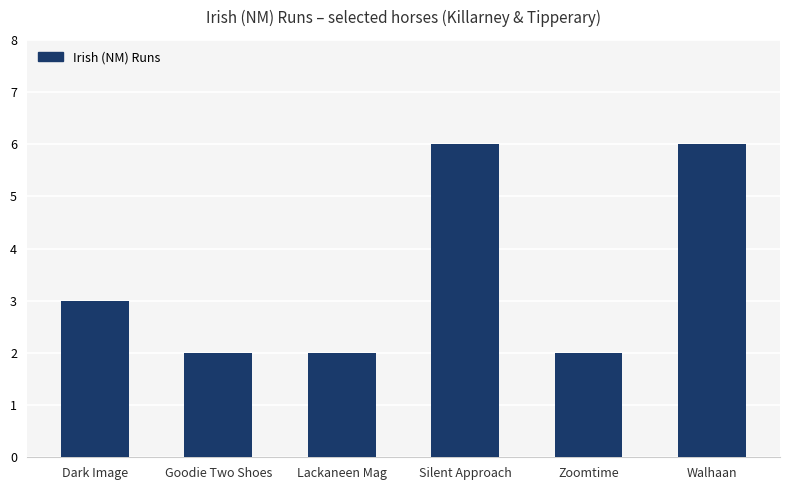

Is it true that the value at Dark Image is 3?

True